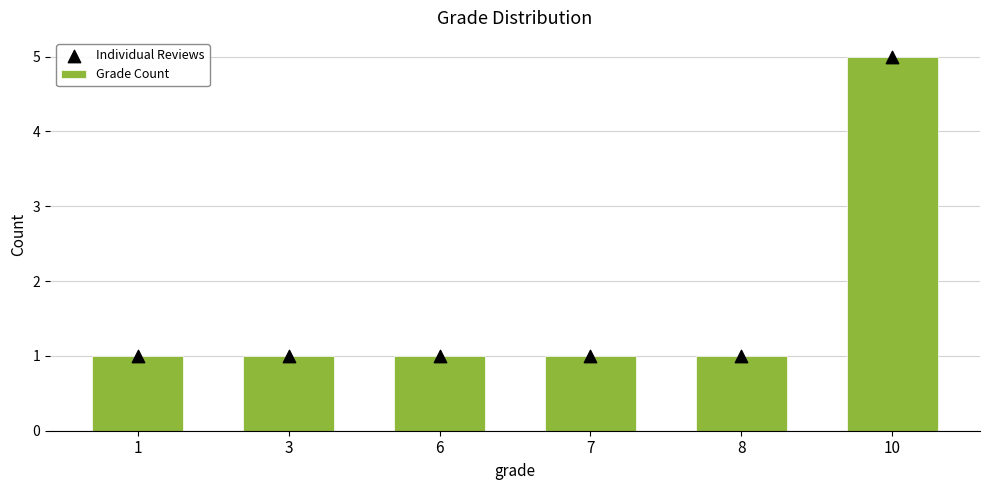

Is the value of Grade Count at 8 greater than the value of Individual Reviews at 1?

No